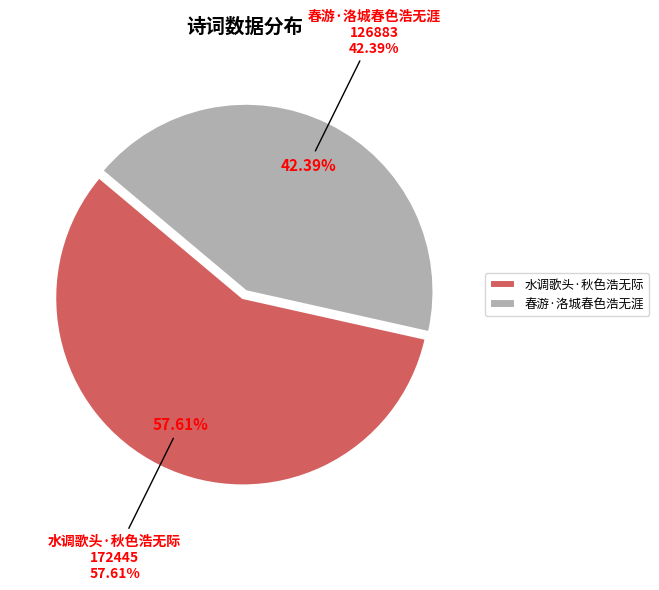

Which category has the smallest portion of the pie?

春游·洛城春色浩无涯